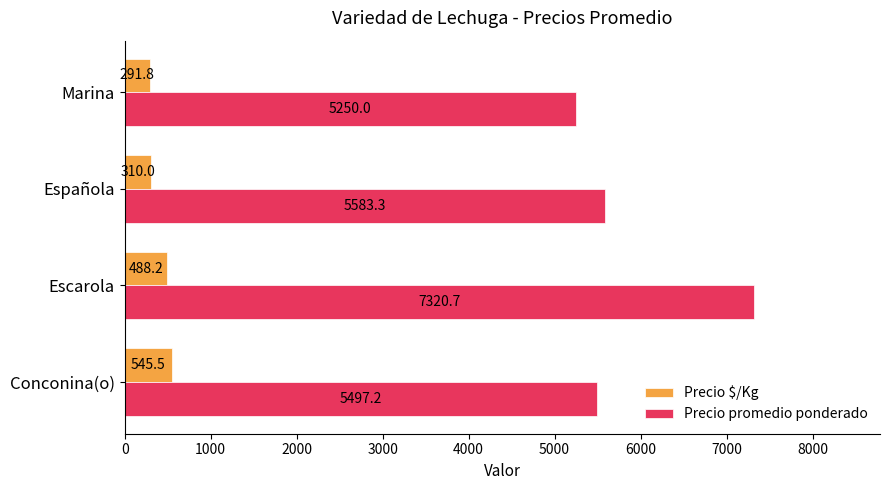

Rank the categories by Precio promedio ponderado value from highest to lowest.

Escarola, Española, Conconina(o), Marina